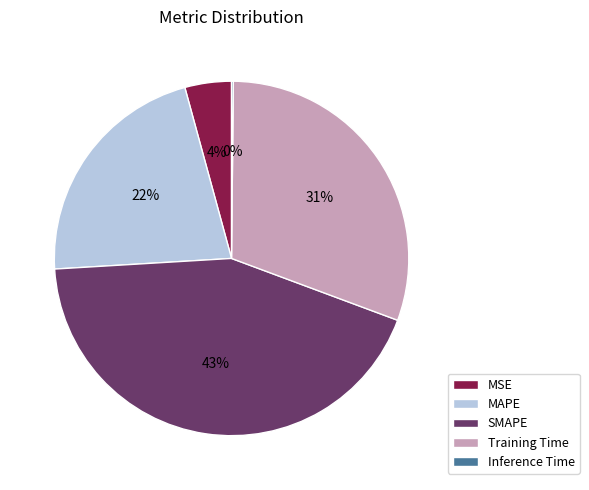

Is Training Time the majority of the pie?

No